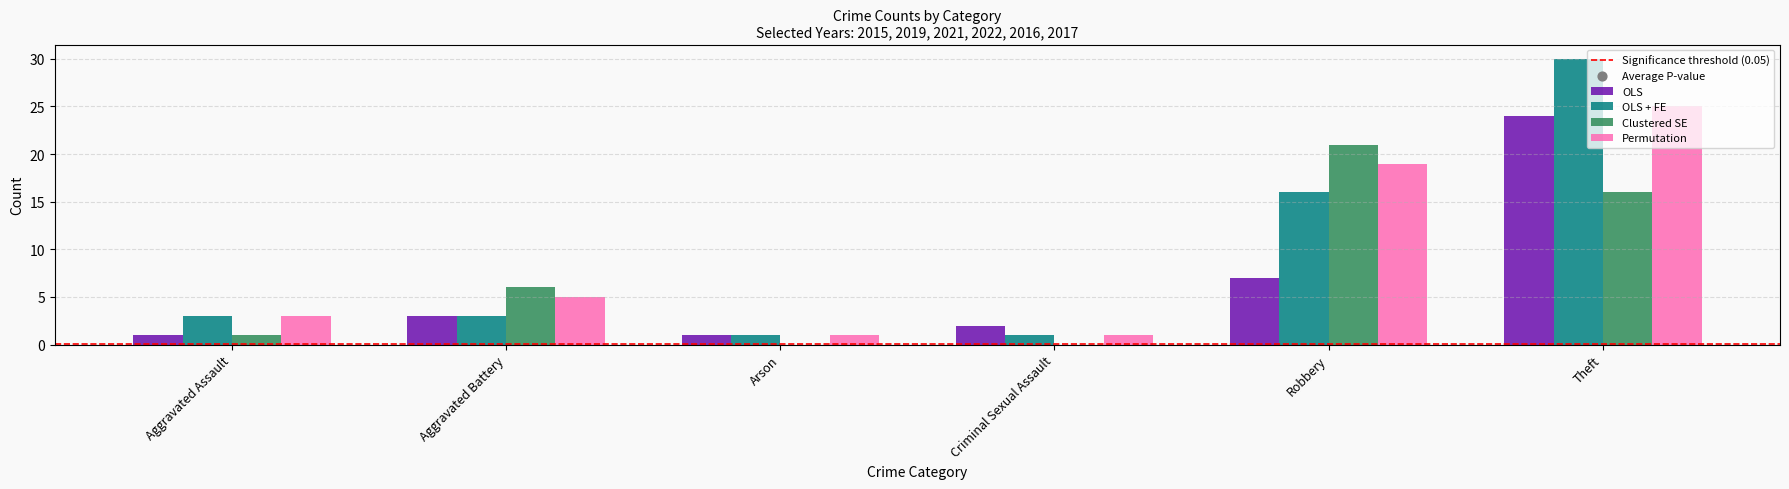

At which category is the sum across all series the highest?

Theft